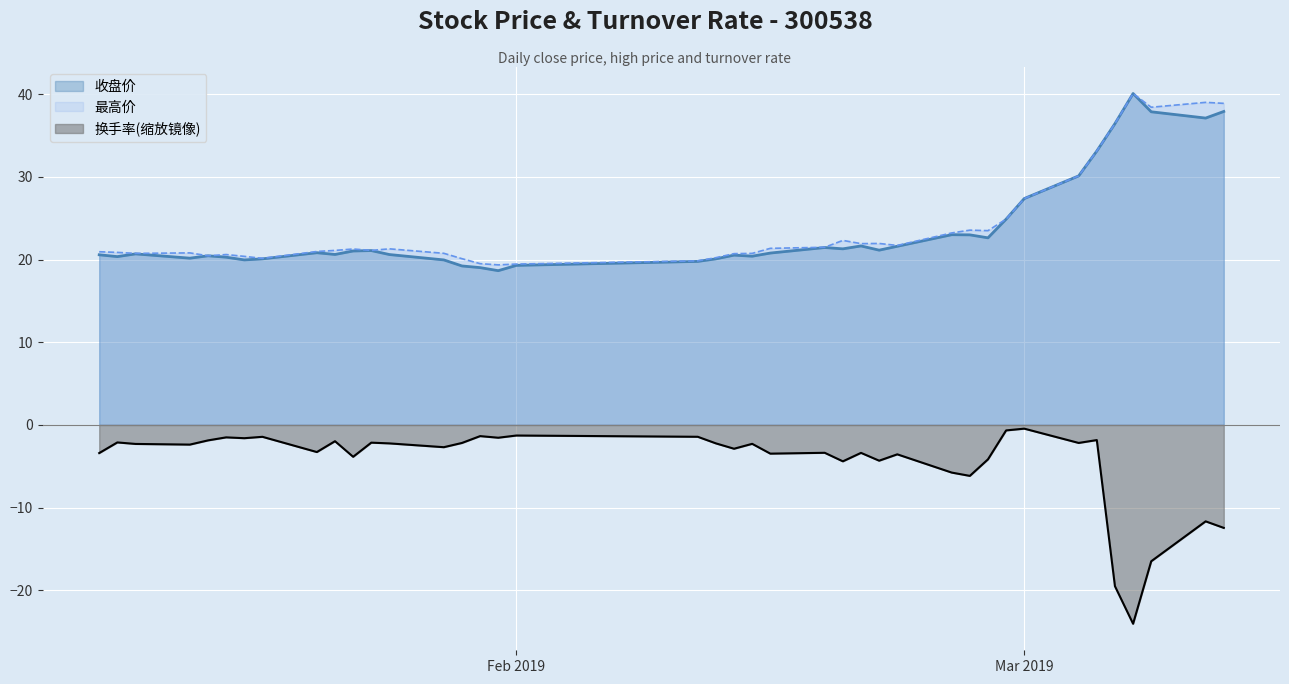

What is the label of the 33rd point from the right?

2019-01-18